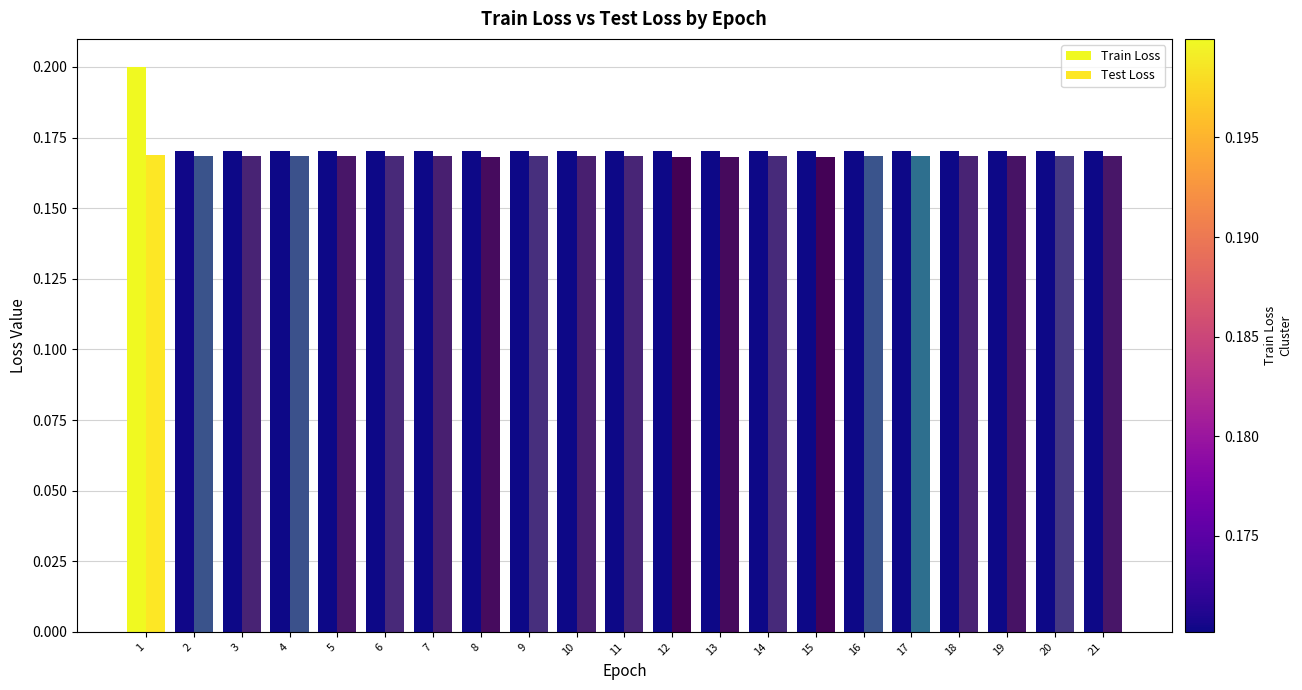

What is the smallest value displayed?

0.2